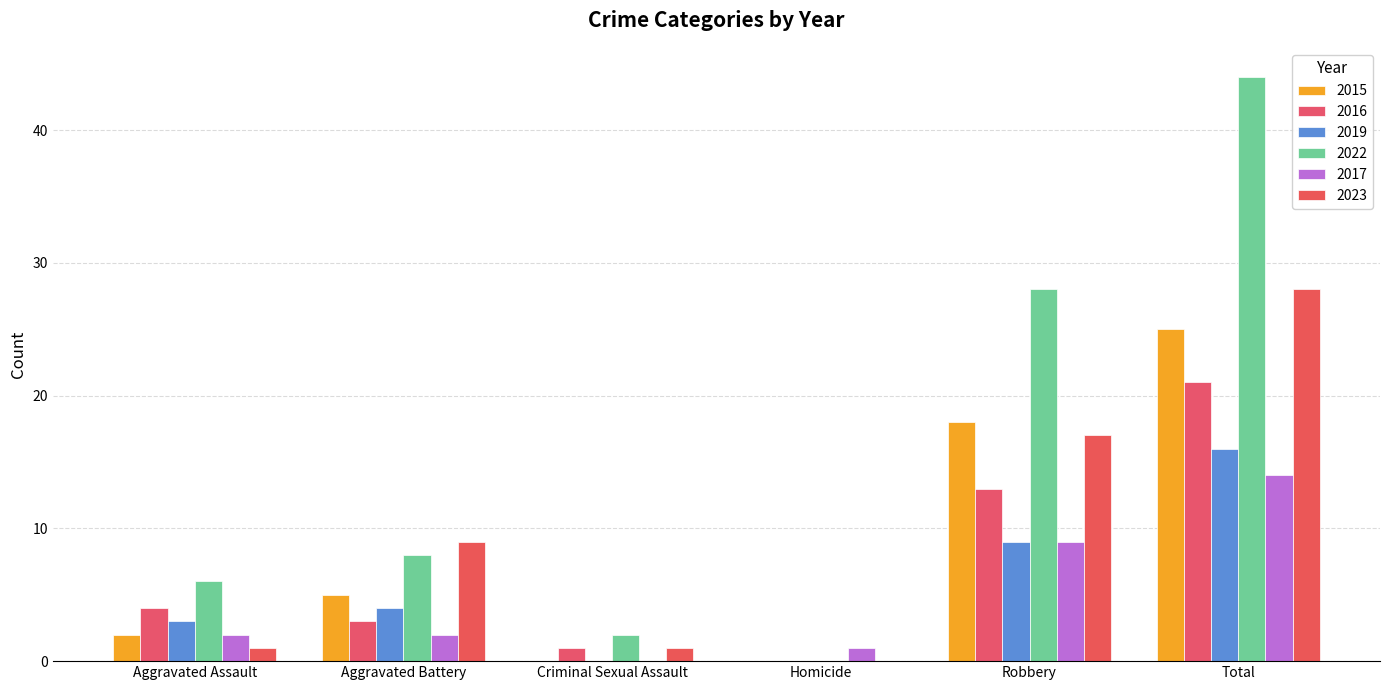

What is the total value across all series at Aggravated Battery?

31